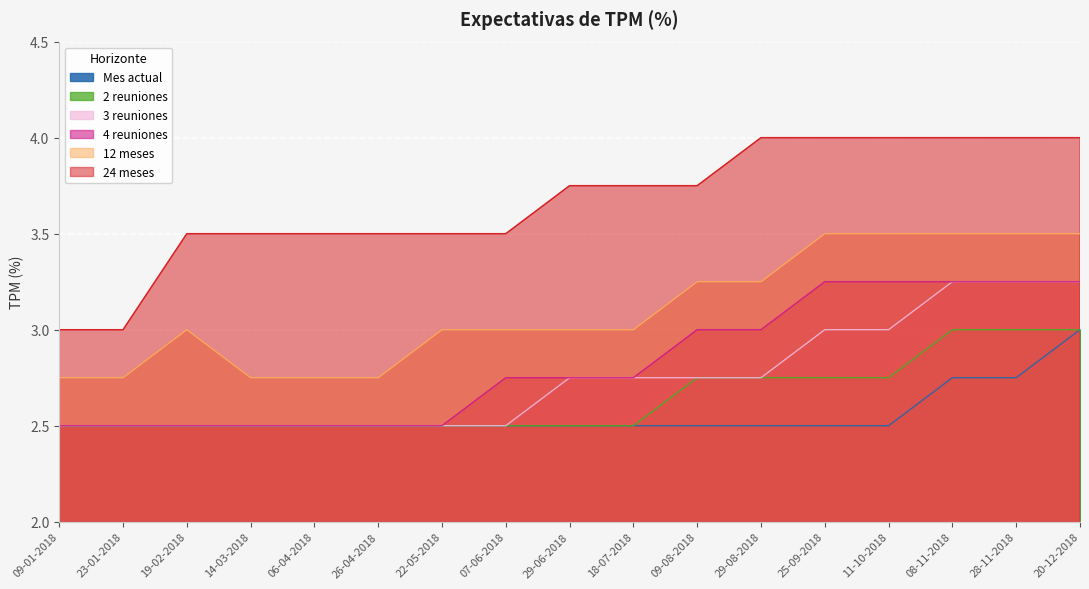

Between 28-11-2018 and 07-06-2018, which is larger?

28-11-2018